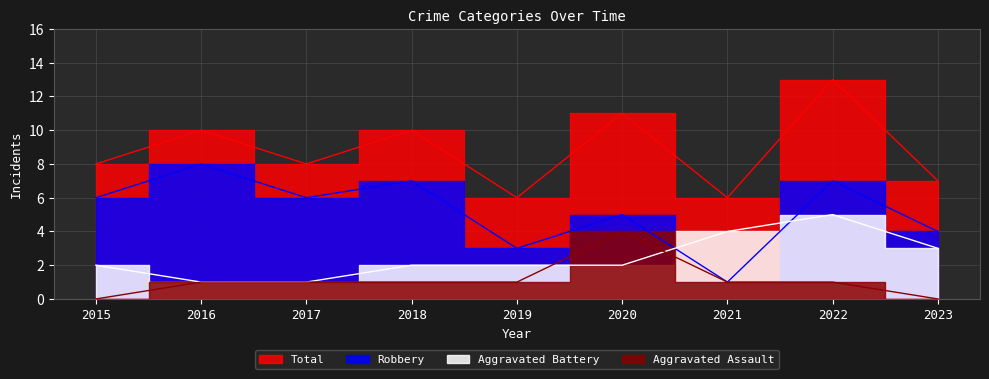

At 2016, list the series in order from largest to smallest.

Total, Robbery, Aggravated Assault, Aggravated Battery